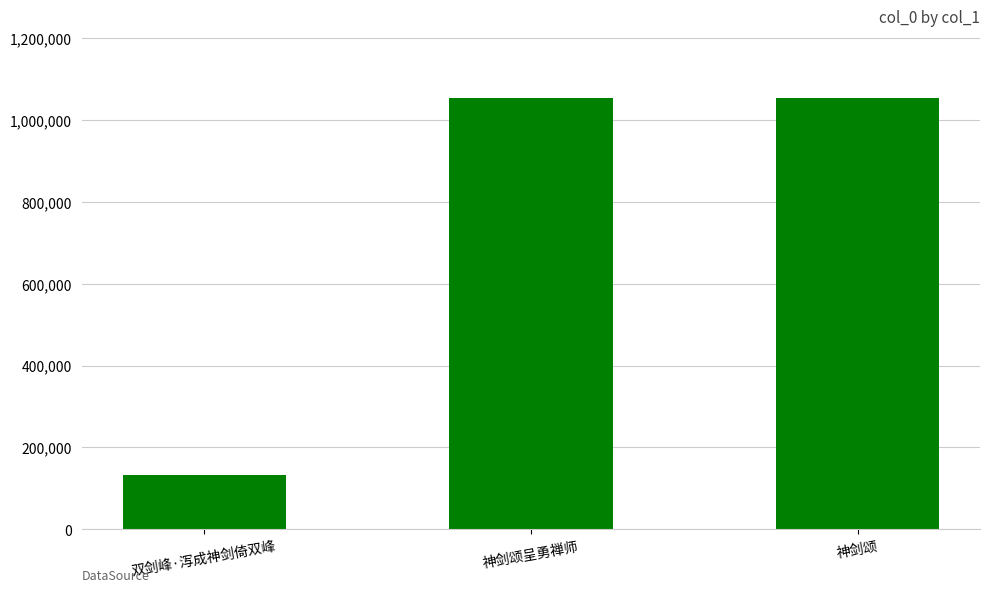

Which has a higher value, 双剑峰·泻成神剑倚双峰 or 神剑颂呈勇禅师?

神剑颂呈勇禅师